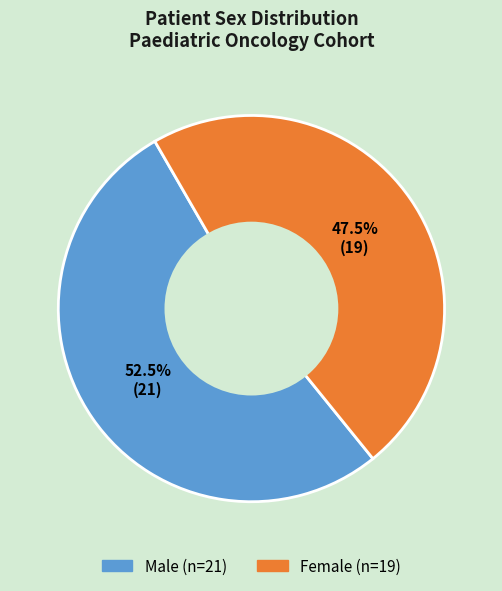

How many slices are in this pie chart?

2